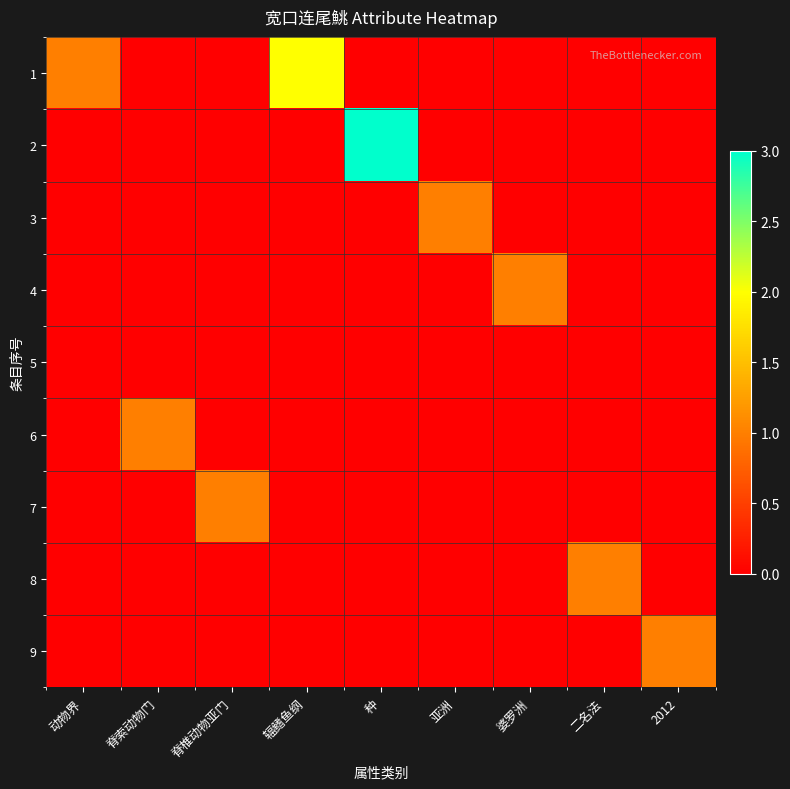

What is the spread (max minus min) of values at 脊索动物门?

1